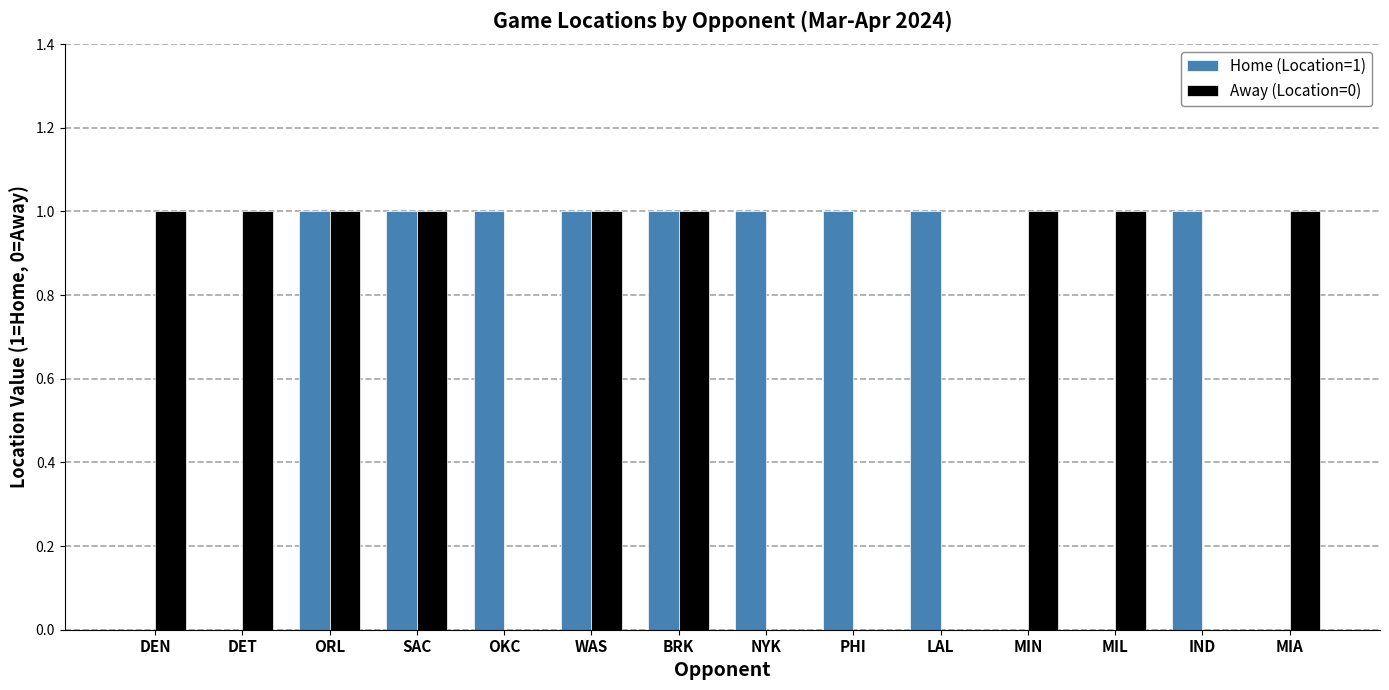

True or false: Home (Location=1) has a value of -1 at DEN.

False